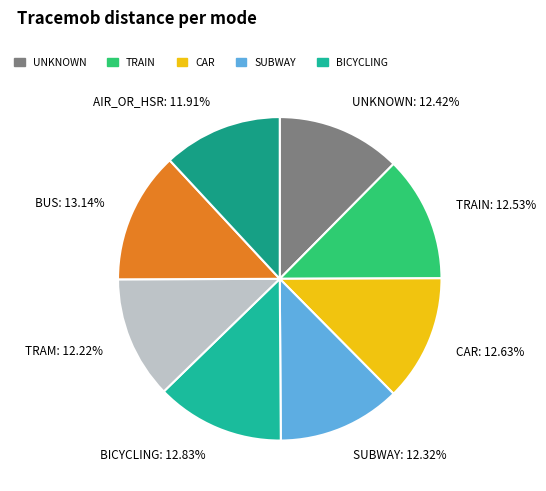

Approximately how many times larger is the value at TRAIN compared to TRAM?

1.0